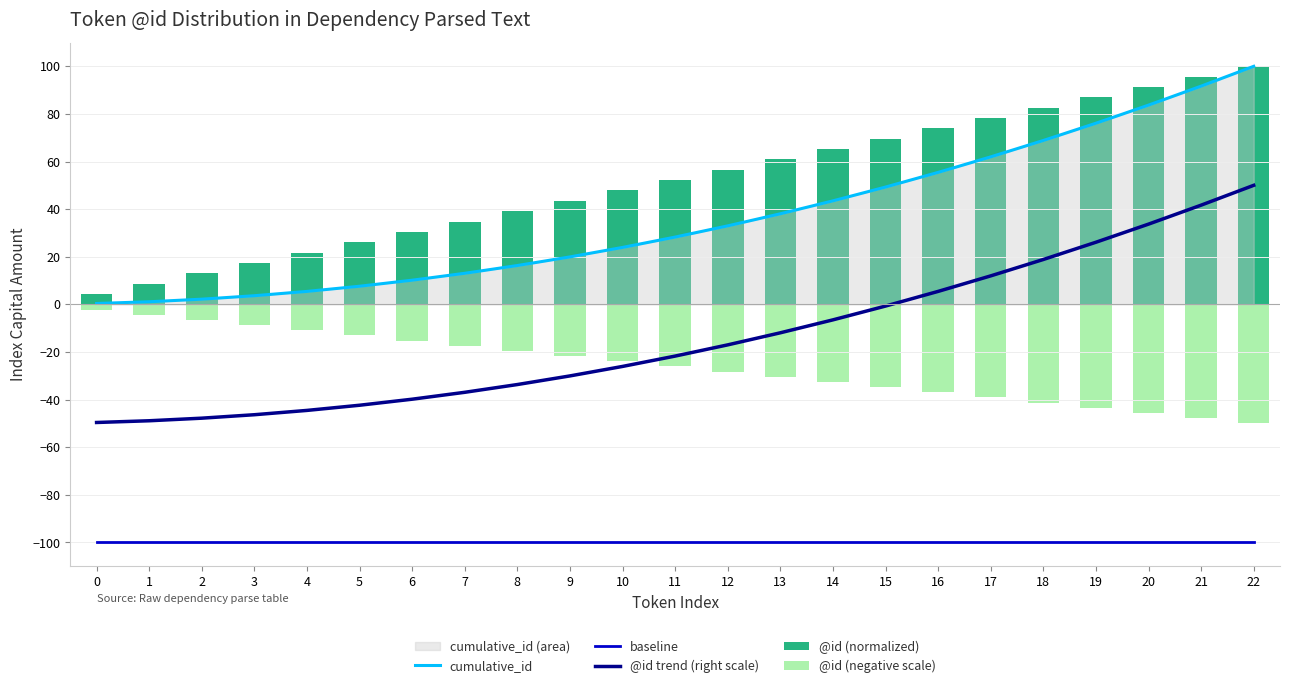

What is the difference between the second highest and second lowest values in the cumulative_id series?

90.6